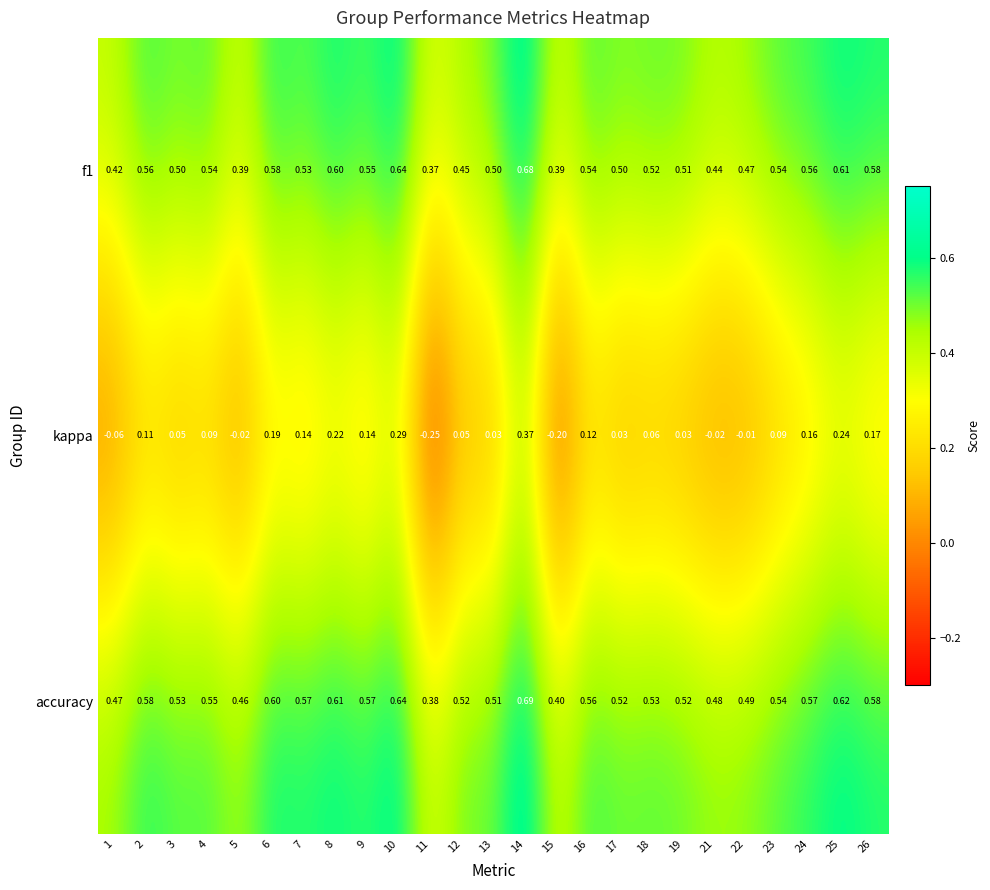

Between 2 and 25, which series saw the biggest shift?

kappa